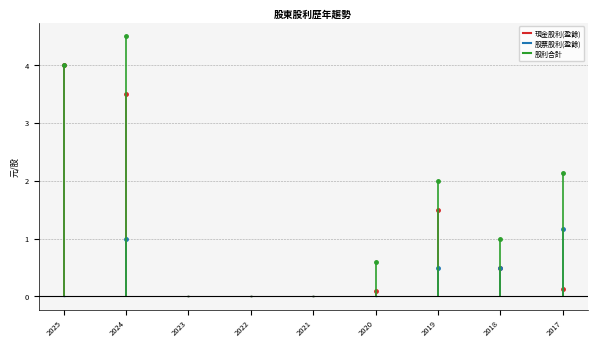

True or false: 股票股利(盈餘) and 股利合計 cross at least once.

False